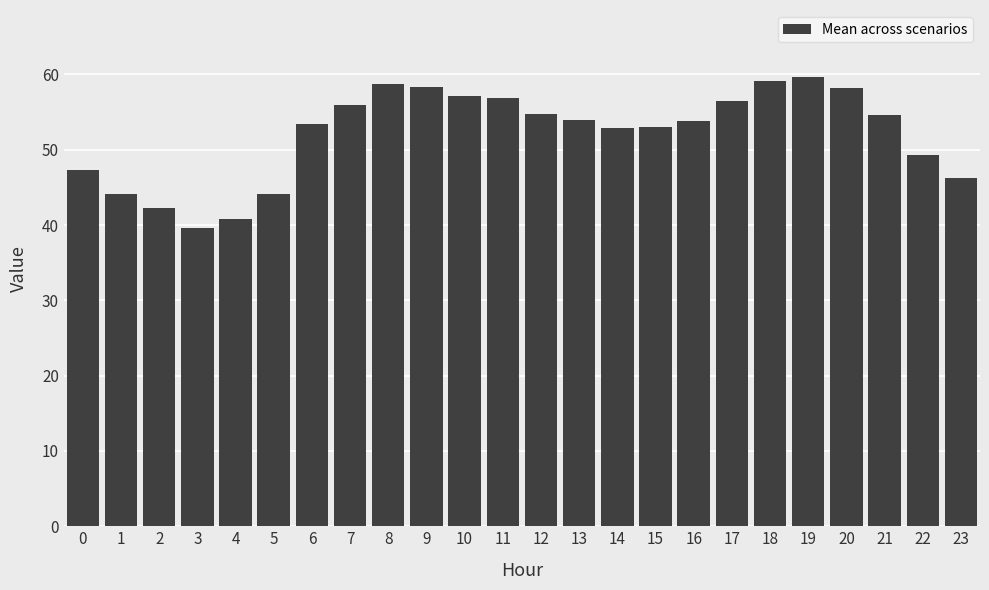

Does the chart contain any negative values?

No